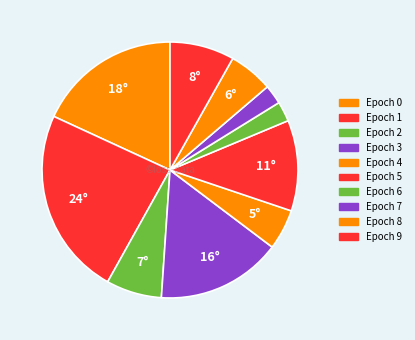

The Epoch 9 slice represents 14% of the pie. True or false?

False